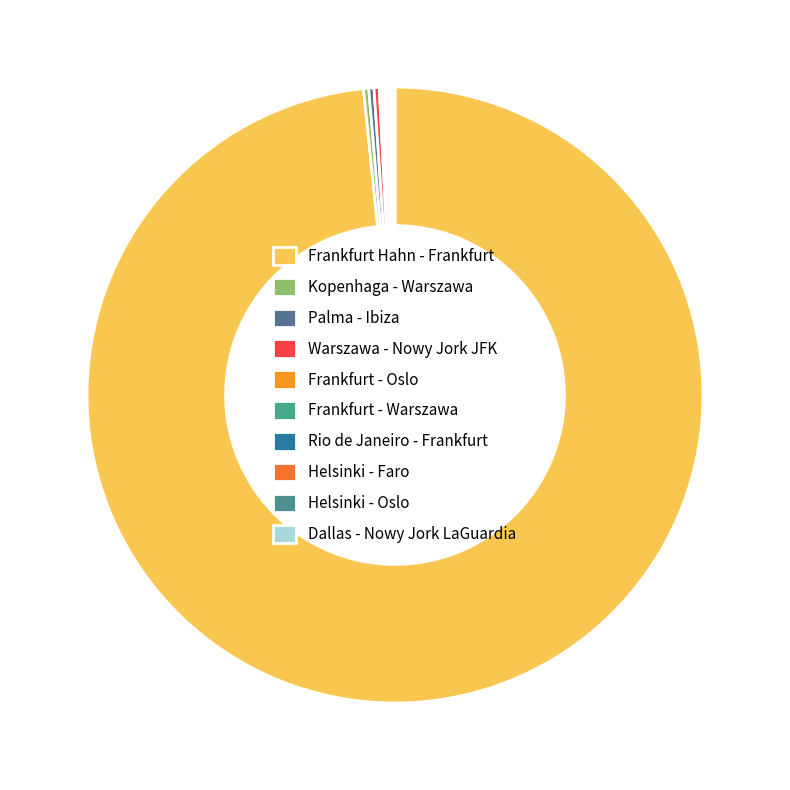

How many slices are in this pie chart?

10